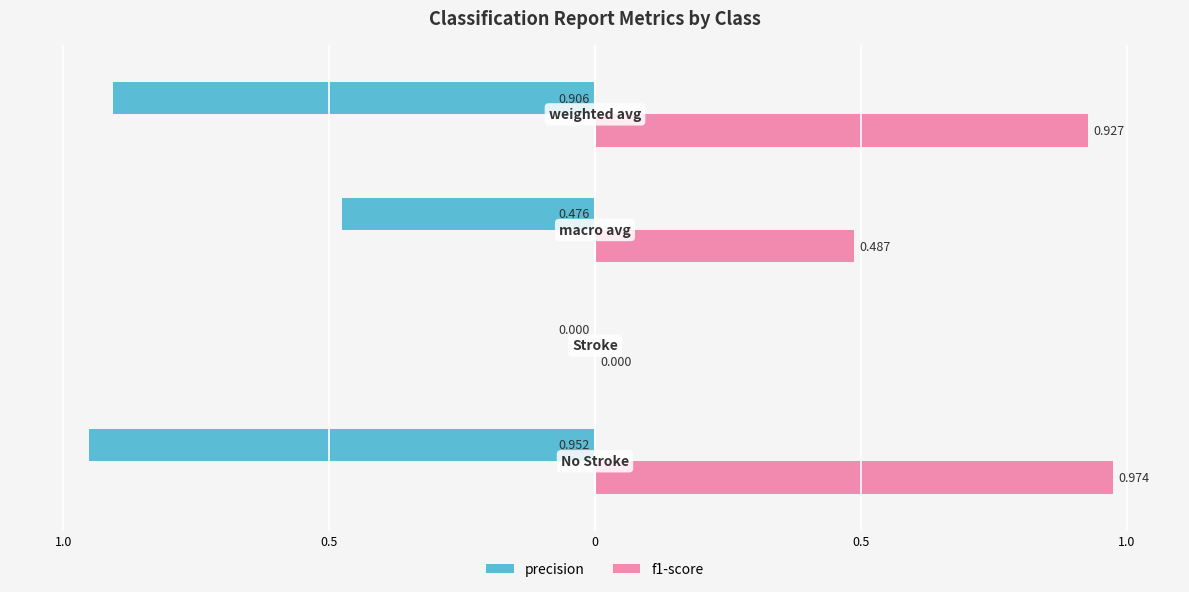

Rank the series by their maximum value, from lowest to highest.

precision, f1-score